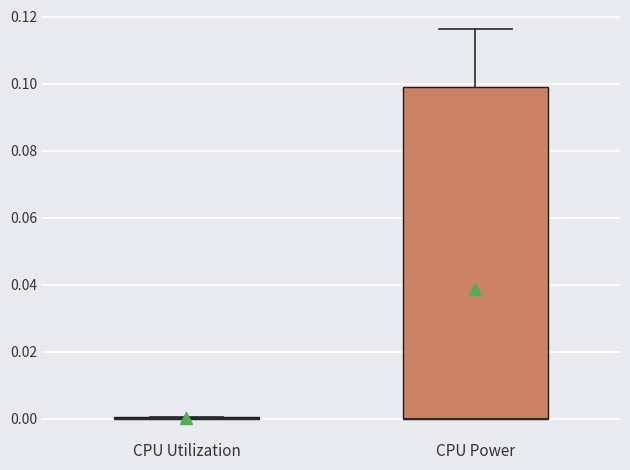

Which box is the tallest, from its lower edge to its upper edge?

CPU Power